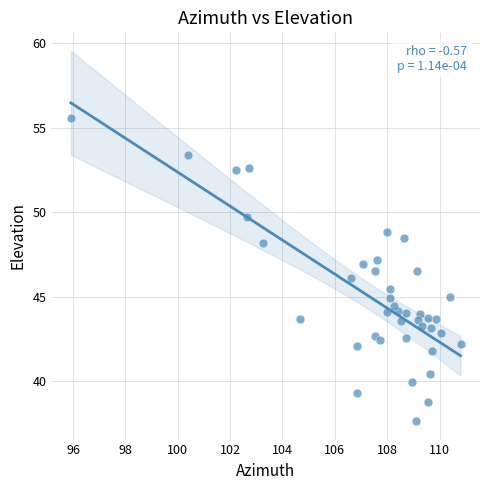

What is the range of Y values (max minus min)?

17.9